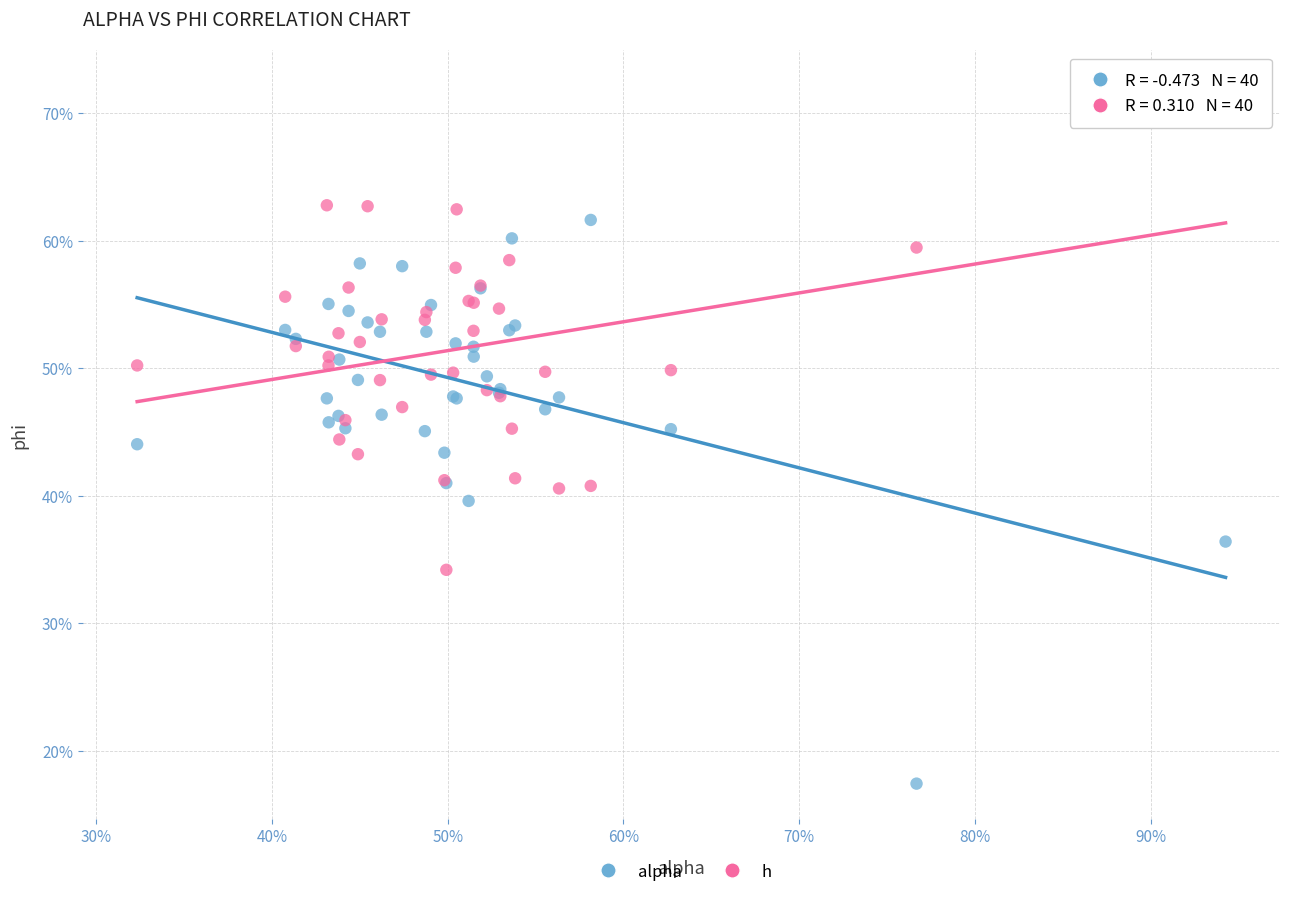

What are all the series names shown in the legend?

alpha, h